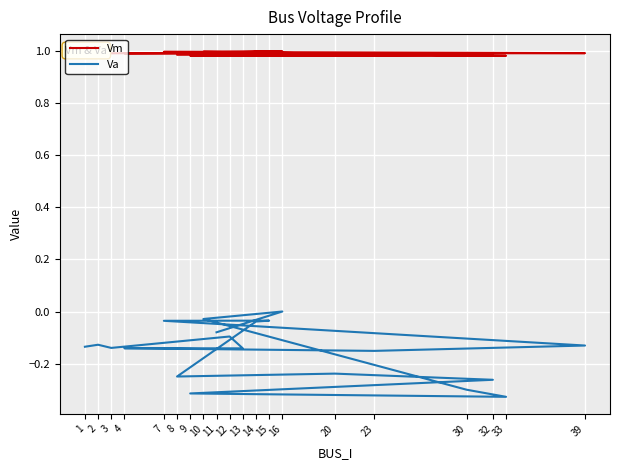

What is the sum of the Va values at 39 and 1?

-0.3